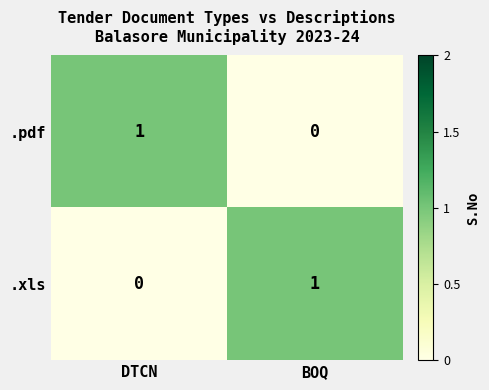

The value of .xls at DTCN is 1. True or false?

False